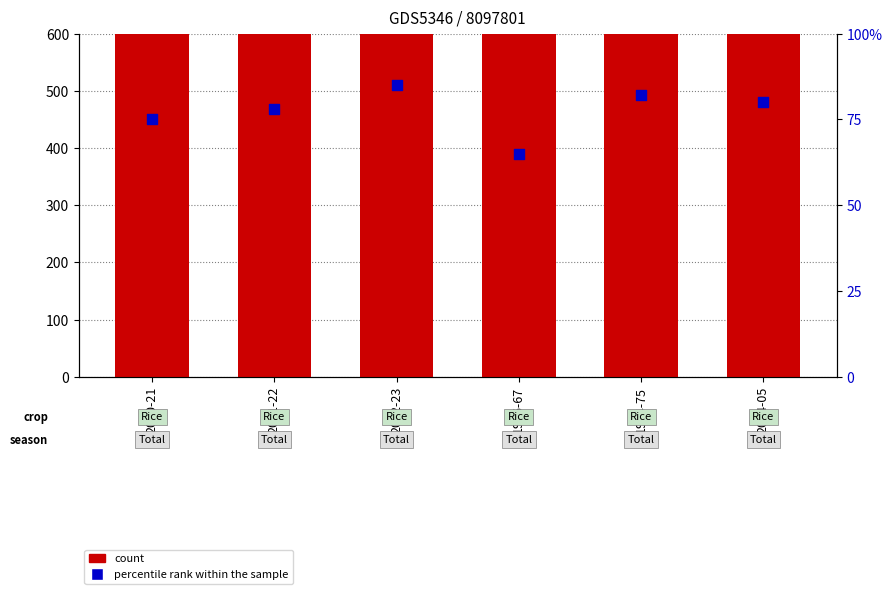

What are all the series names shown in the legend?

count, percentile rank within the sample